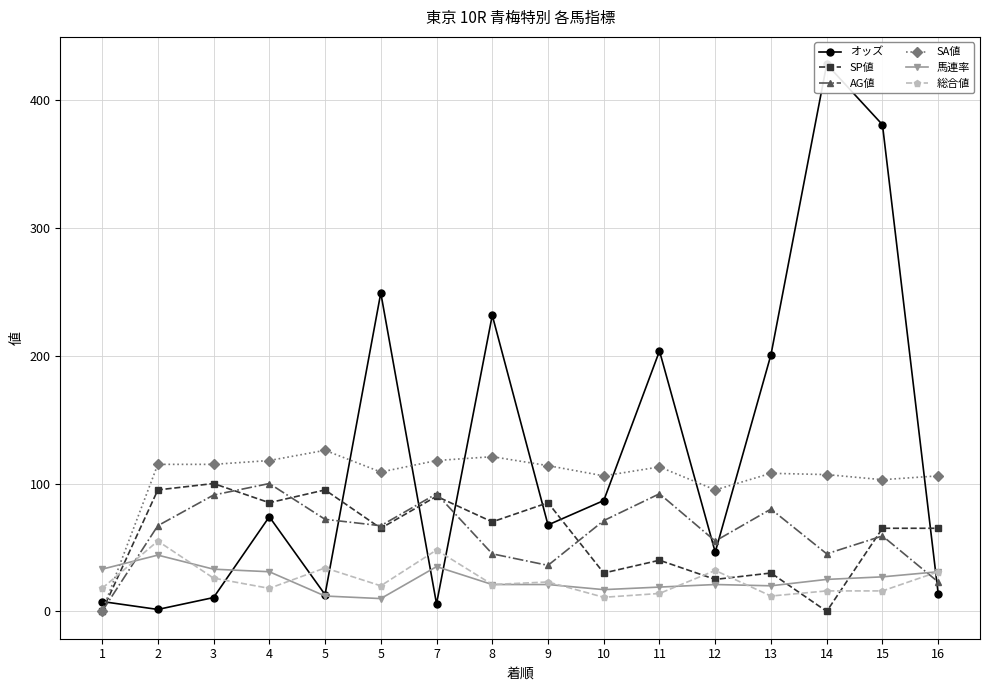

What is the sum of the オッズ values at 8 and 11?

435.3